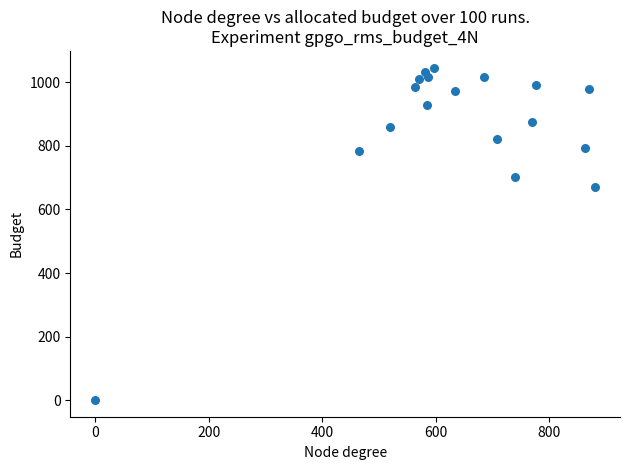

What is the range of Y values (max minus min)?

1046.7